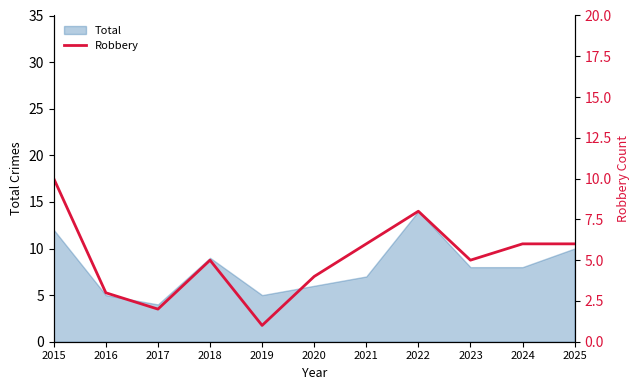

Is it true that Total equals 6 at 2020?

True